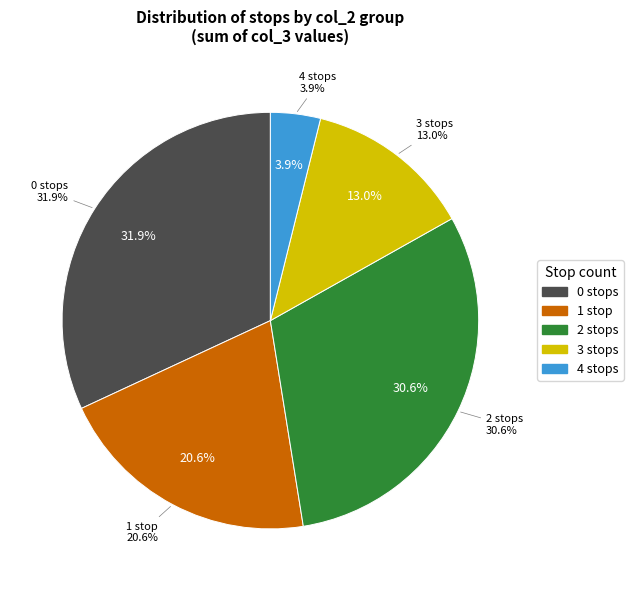

To the nearest percent, what portion does 12 represent?

5%